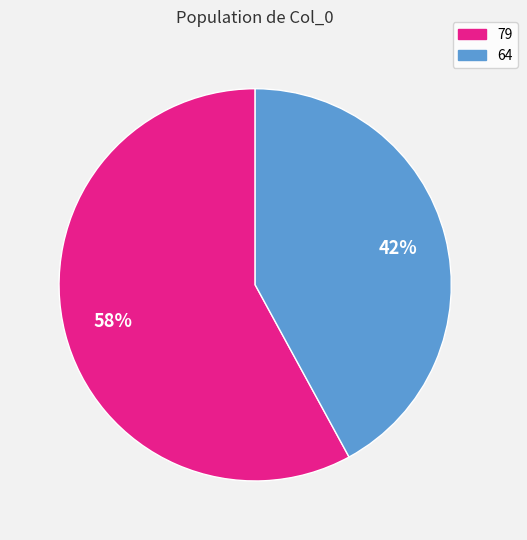

Rank the categories by value from lowest to highest.

64, 79